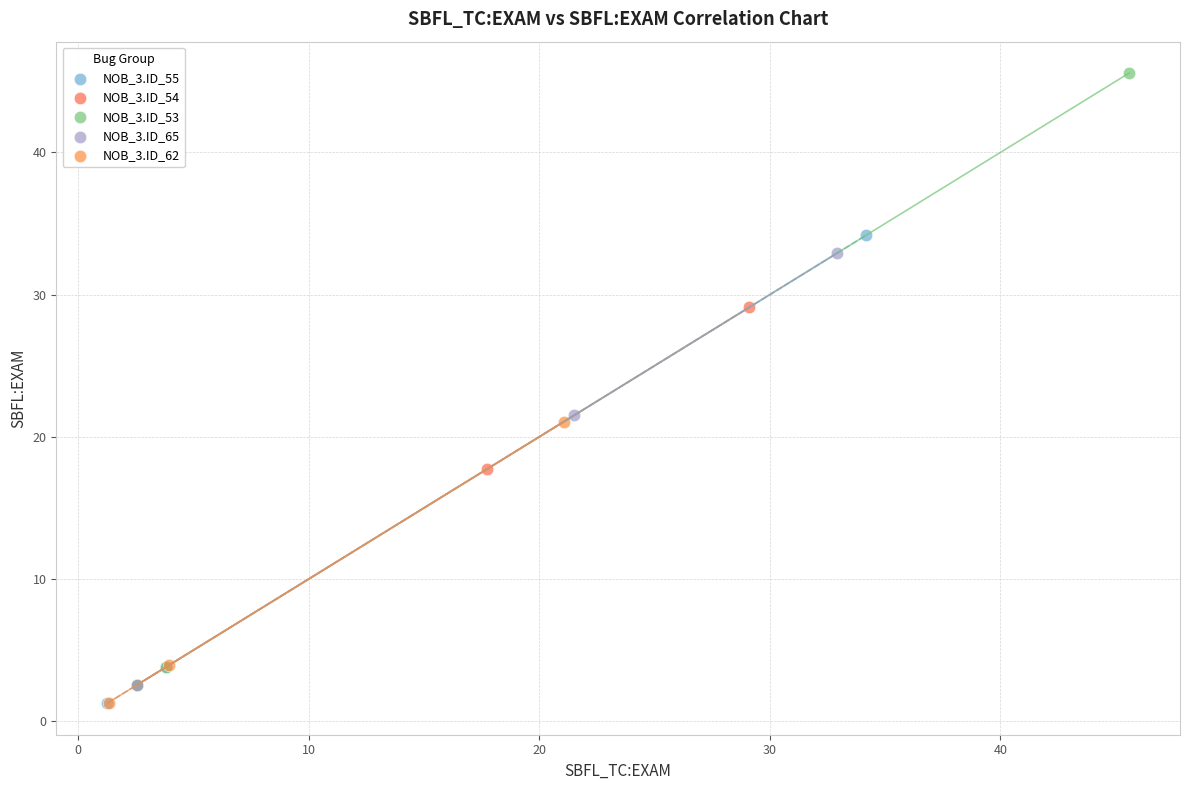

Which series has the largest Y range (max minus min)?

NOB_3.ID_53